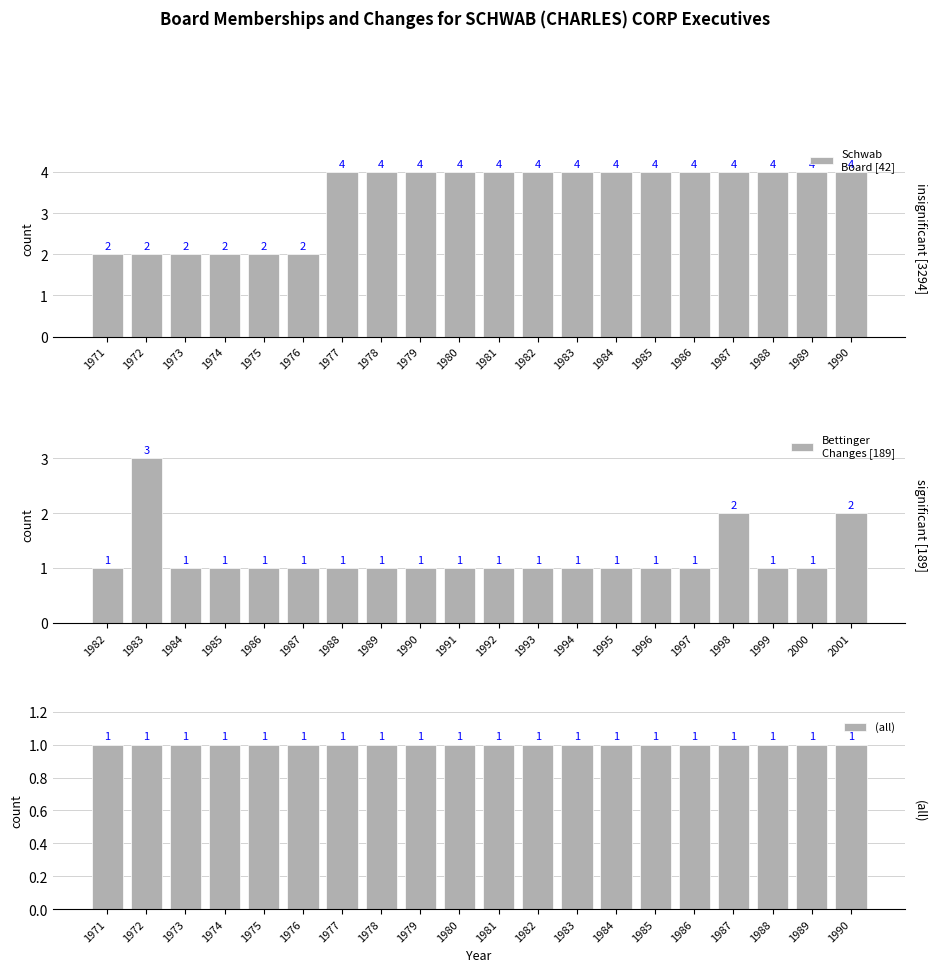

What is the minimum value for Bettinger
Changes [189]?

1